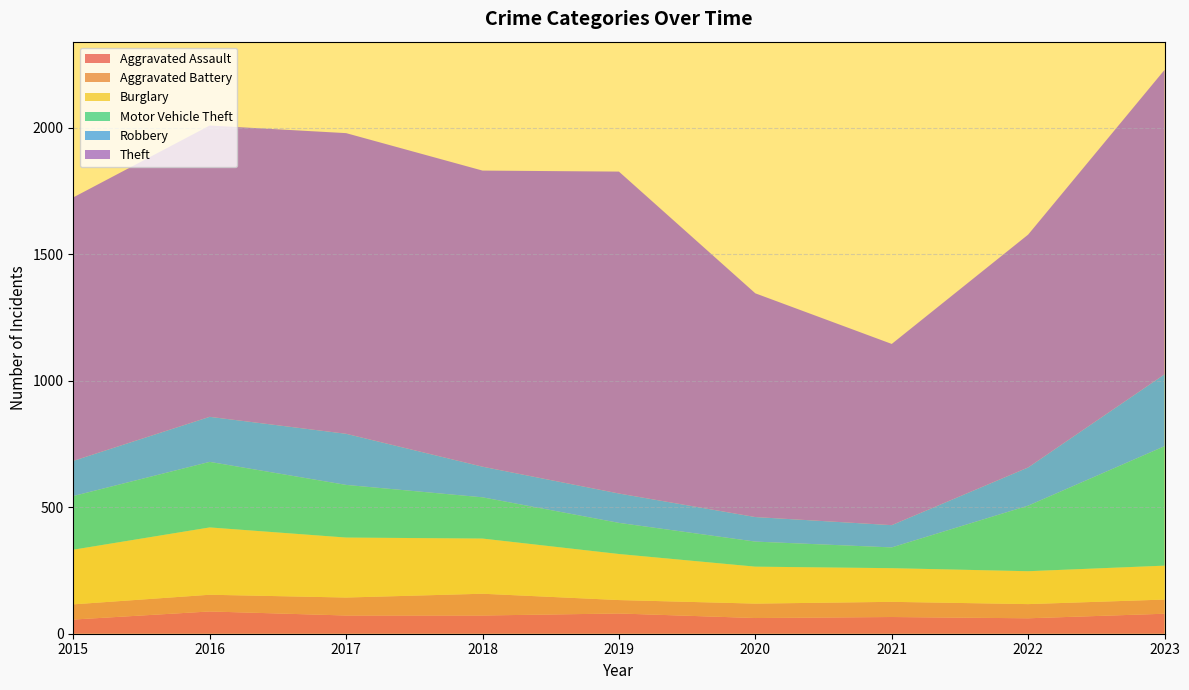

Reading left to right, what are all the values shown in this chart?

Aggravated Assault: 56	88	72	72	80	62	66	61	79
Aggravated Battery: 60	66	71	86	53	57	60	56	56
Burglary: 216	266	237	218	182	146	133	130	134
Motor Vehicle Theft: 212	259	208	163	123	99	82	259	472
Robbery: 139	178	202	121	116	97	88	151	284
Theft: 1041	1151	1188	1170	1272	884	716	920	1203